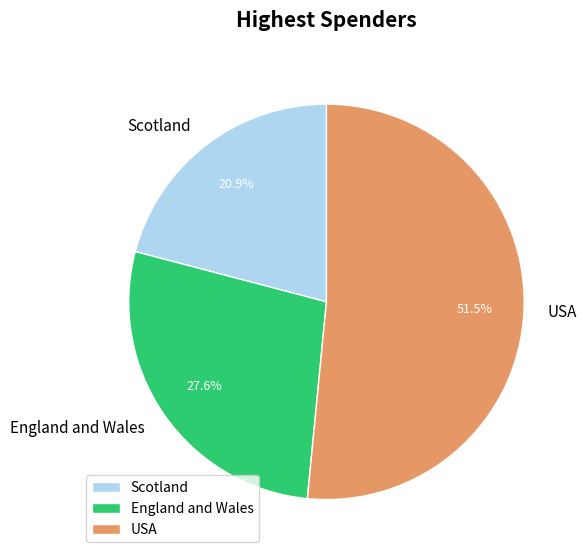

The USA slice represents 59% of the pie. True or false?

False